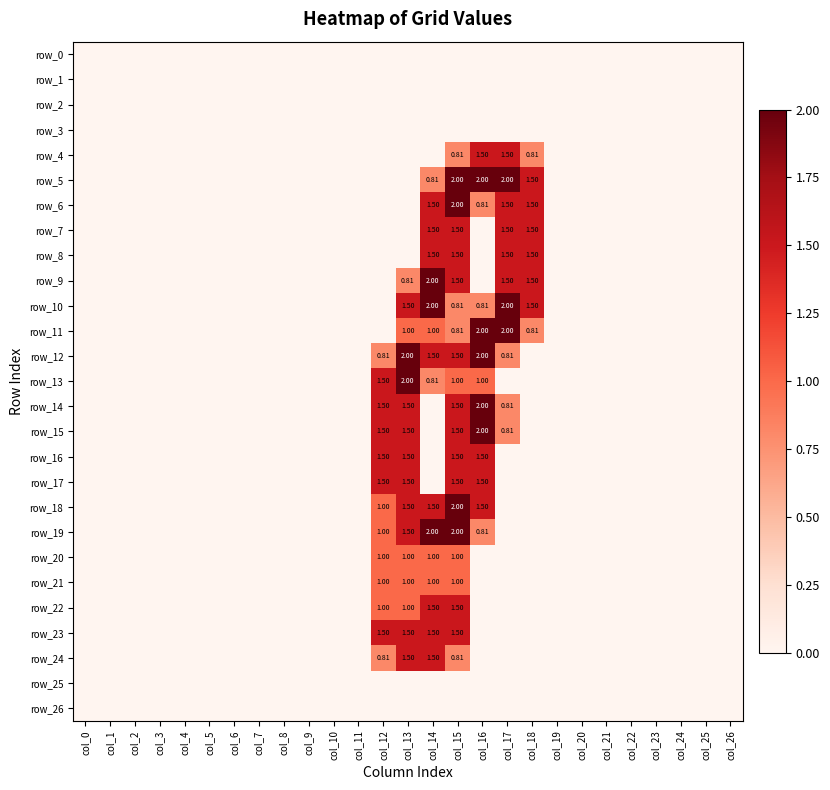

How many positive values does the row_18 series have?

5